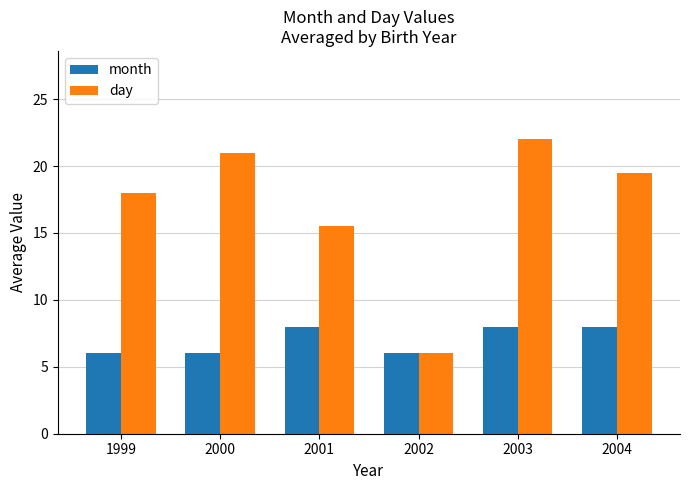

Count the month values in the range 6 to 8.

6